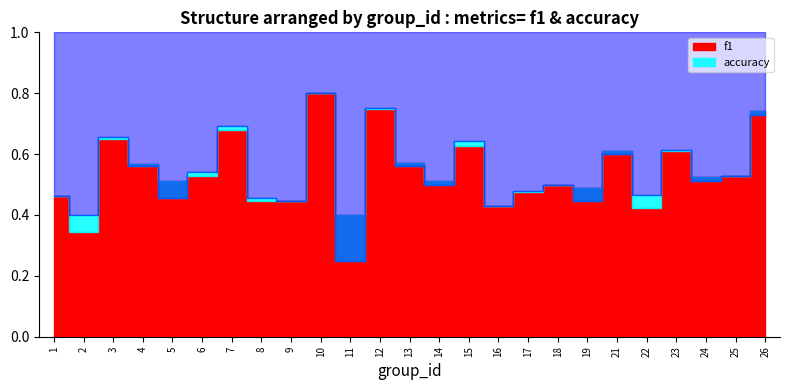

How many lines are shown in the chart?

2